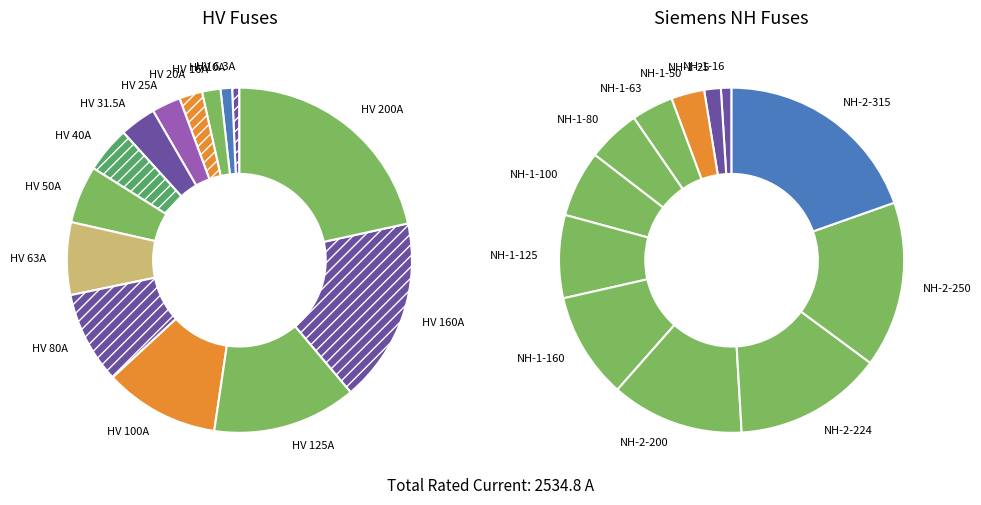

To the nearest percent, what percentage of the pie is HV 50A?

5%